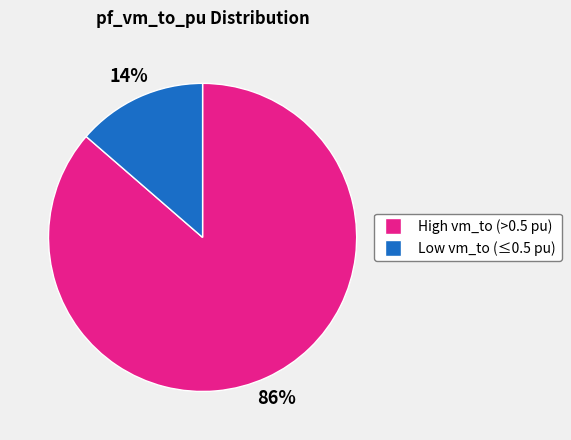

To the nearest percent, what is the average slice percentage?

50%